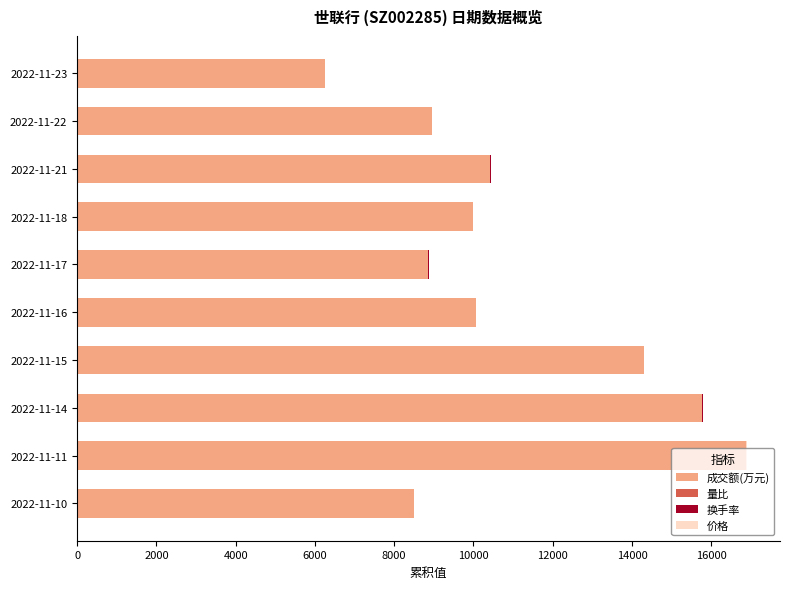

The value of 成交额(万元) at 2022-11-15 is 22039.6. True or false?

False